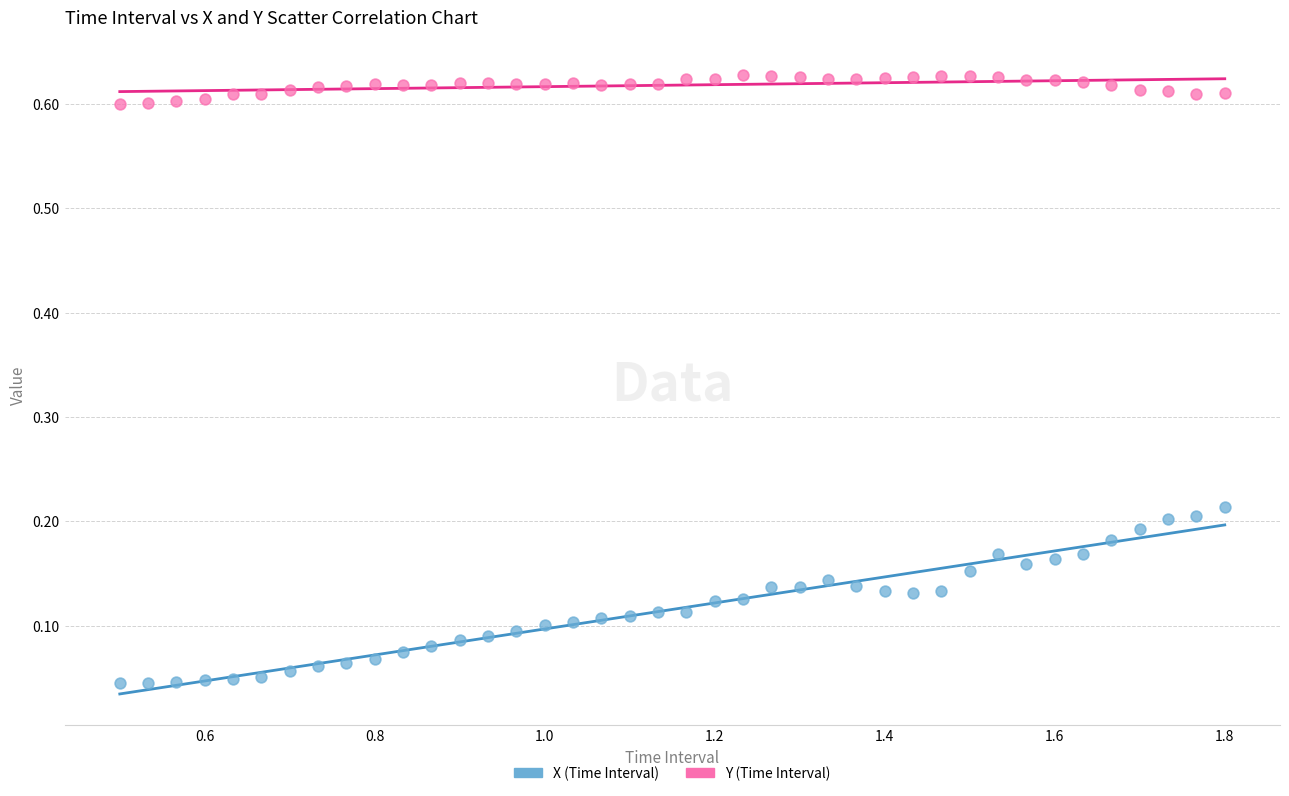

Across all data points, what is the range of X values (max minus min)?

1.3